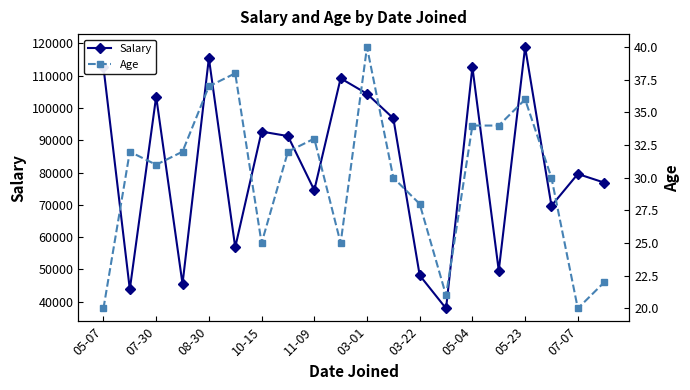

What is the highest value of the Salary series?

118840